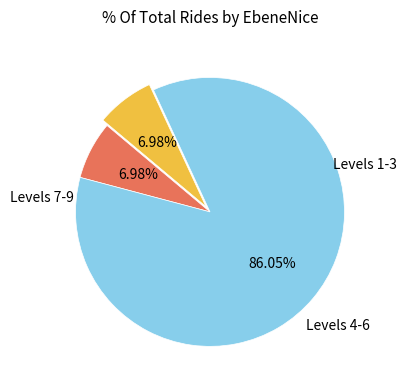

Is there a majority slice in this chart?

Yes